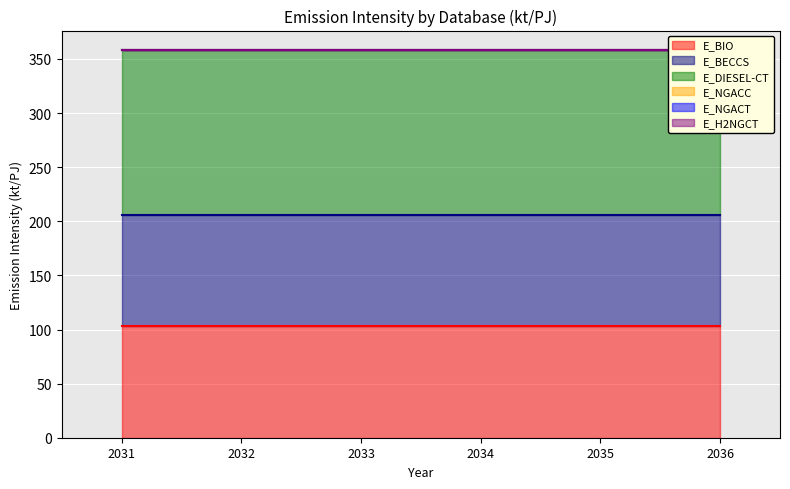

True or false: E_H2NGCT and E_BECCS intersect in this chart.

False